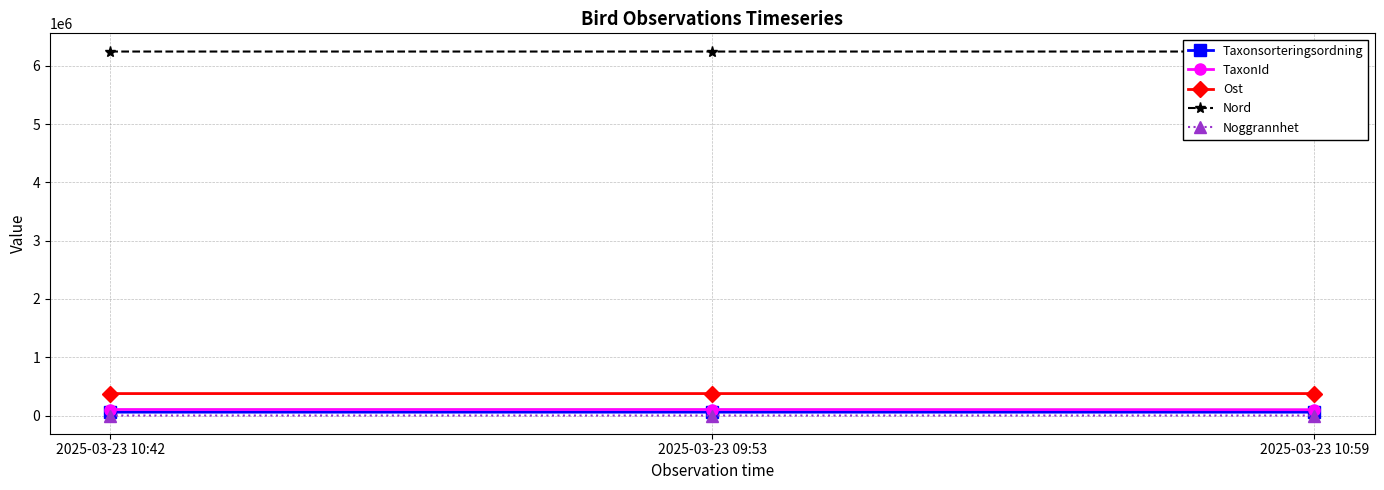

What is the difference between the maximum and minimum values in the Taxonsorteringsordning series?

354